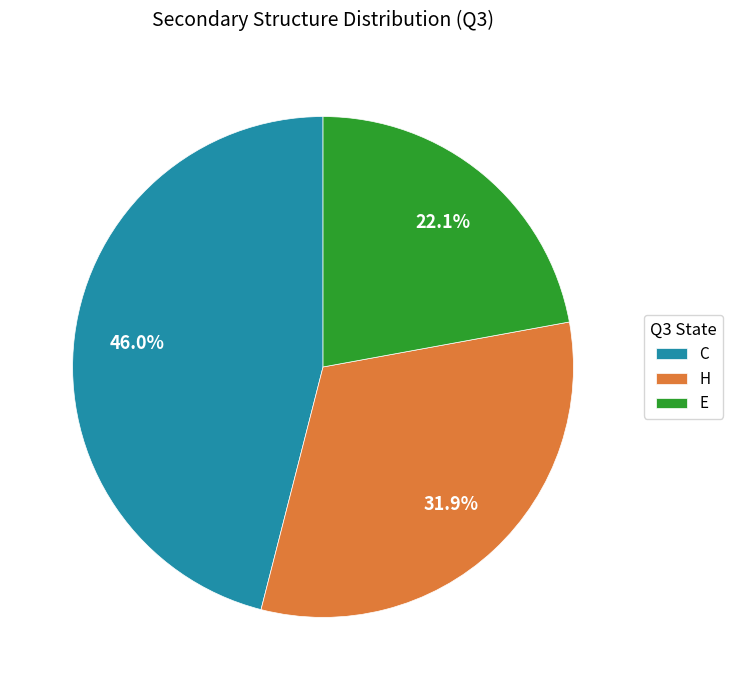

How many segments does this pie chart have?

3